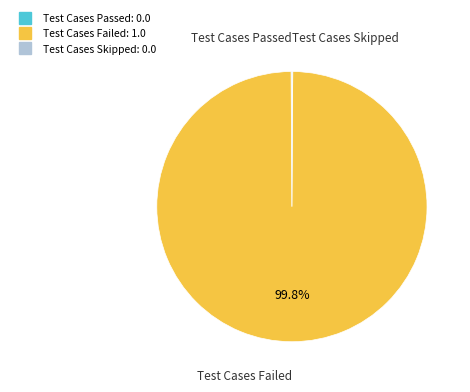

Which slice is the largest?

Test Cases Failed